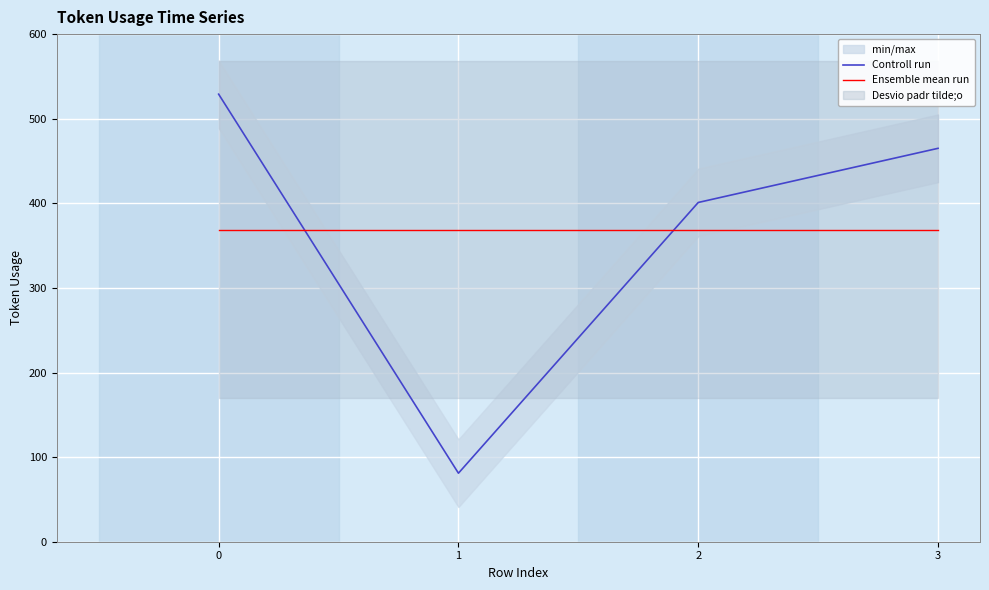

What is the total value across all series at 2?

770